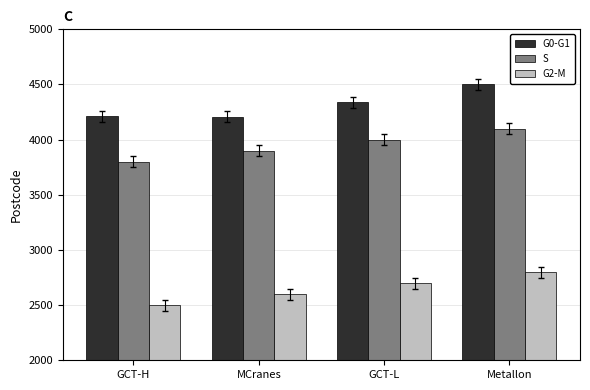

Which category has the lowest value across all series?

GCT-H